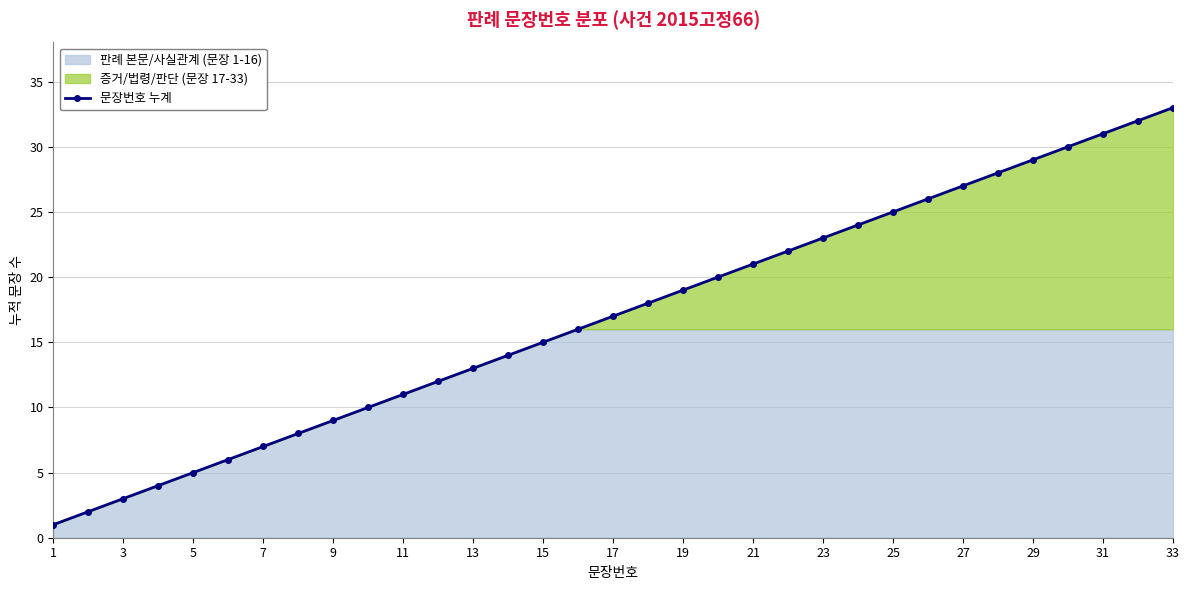

Is it true that 문장번호 누계 equals 17 at 11?

False